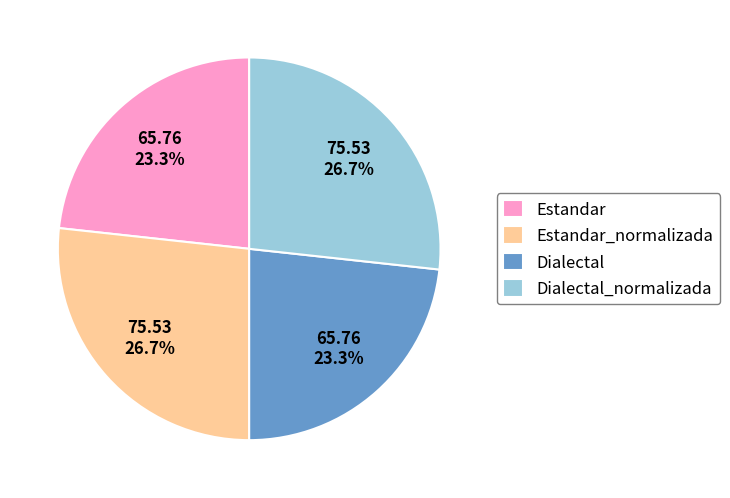

Between Estandar and Estandar_normalizada, which is larger?

Estandar_normalizada